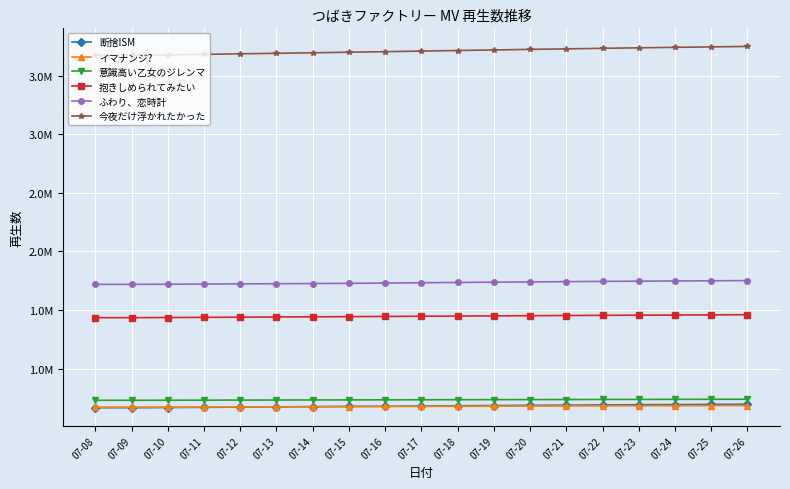

At how many categories does at least one series exceed 1897601?

19